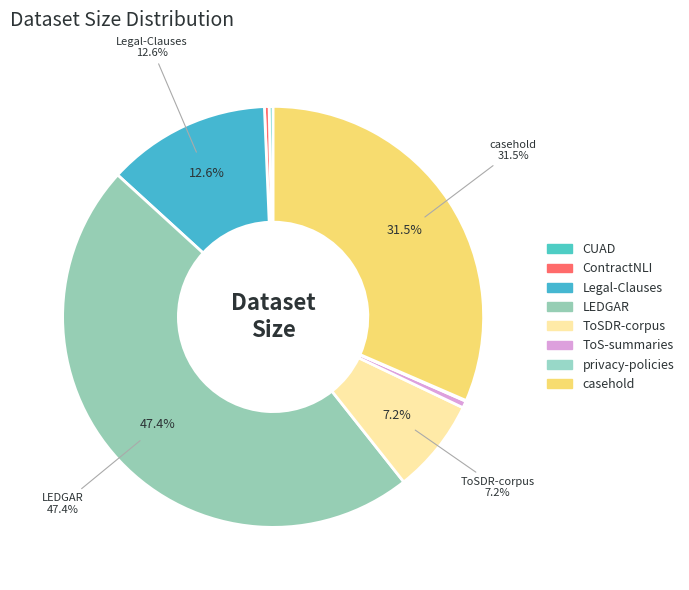

Rank the categories by value from highest to lowest.

LEDGAR, casehold, Legal-Clauses, ToSDR-corpus, ToS-summaries, ContractNLI, CUAD, privacy-policies